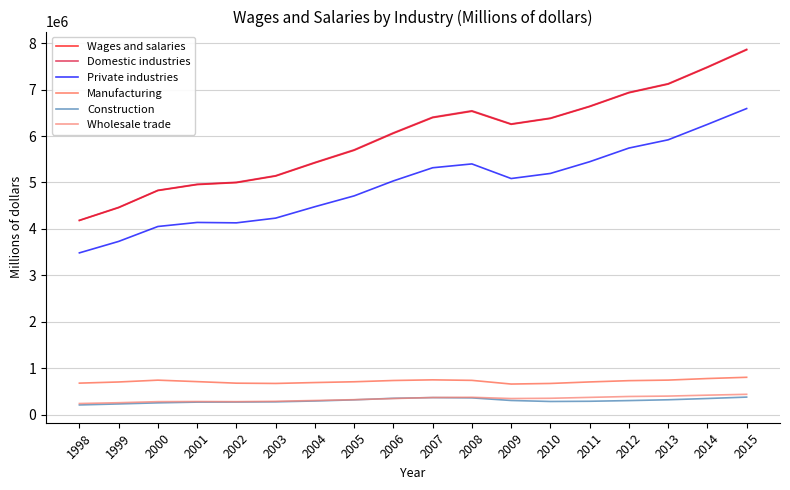

Is the value of Wholesale trade at 2009 greater than the value of Manufacturing at 2004?

No